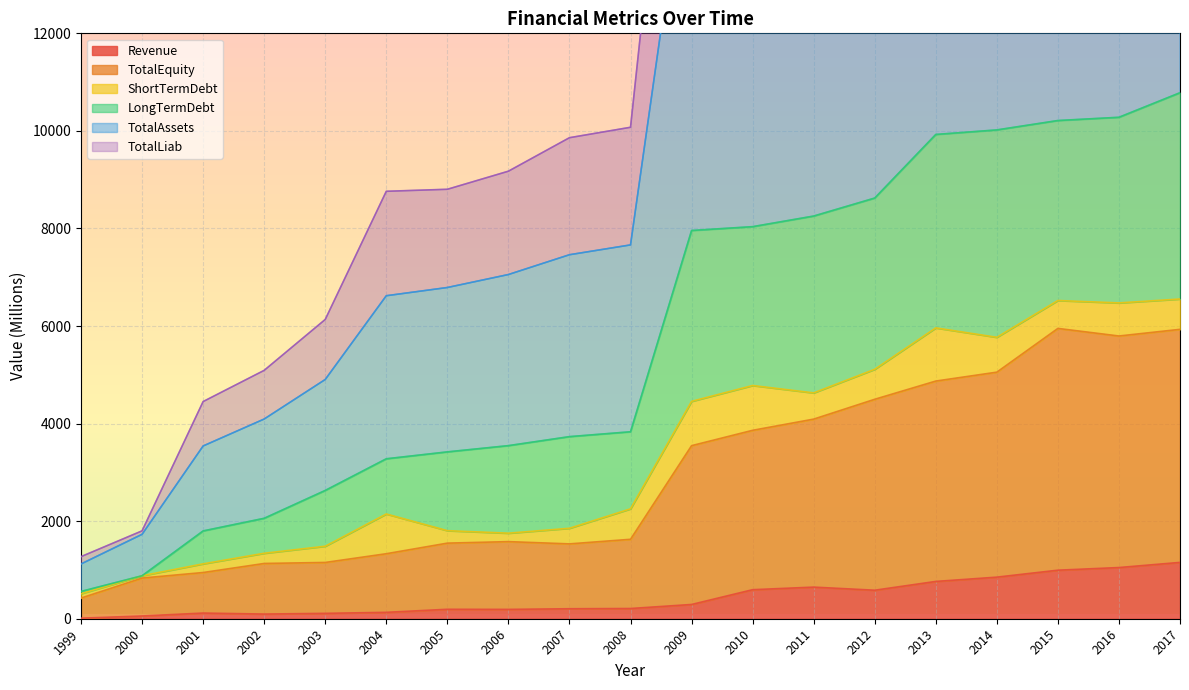

What is the difference between the maximum and minimum values in the TotalLiab series?

10223.0